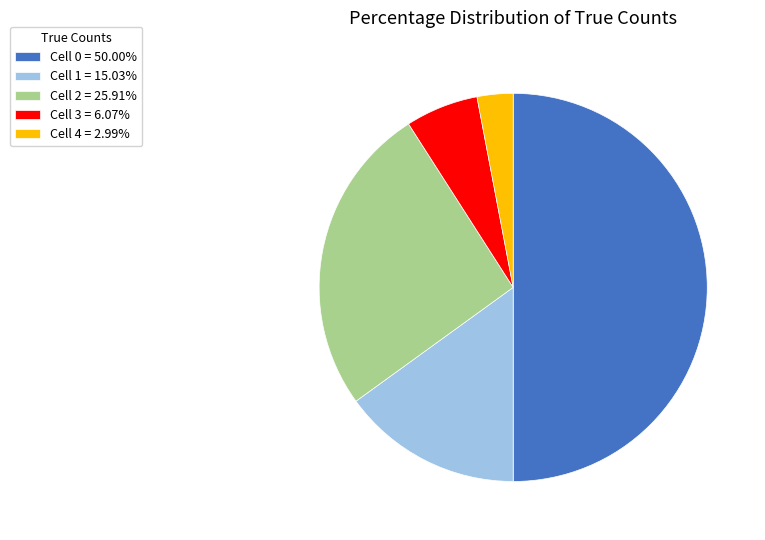

Is it true that Cell 3 is 6% of the pie?

True